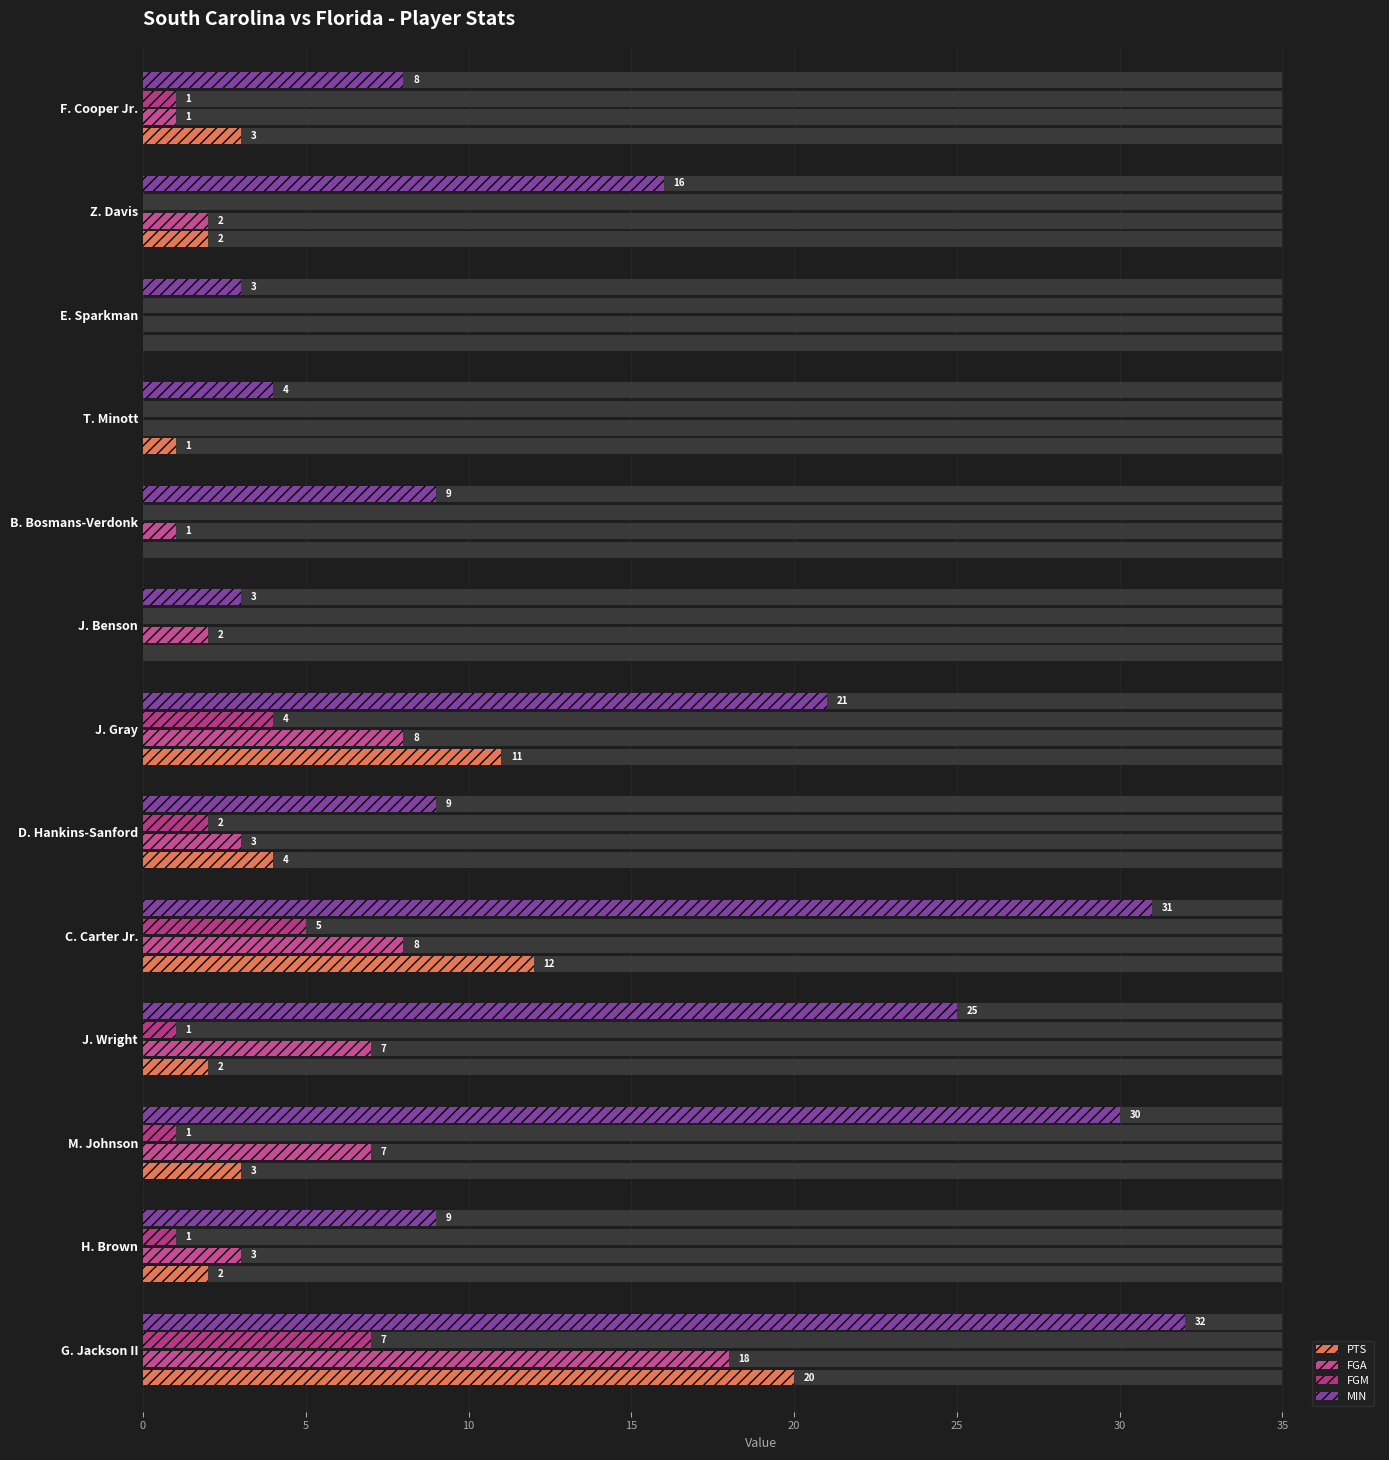

What is the approximate value of PTS at T. Minott?

1